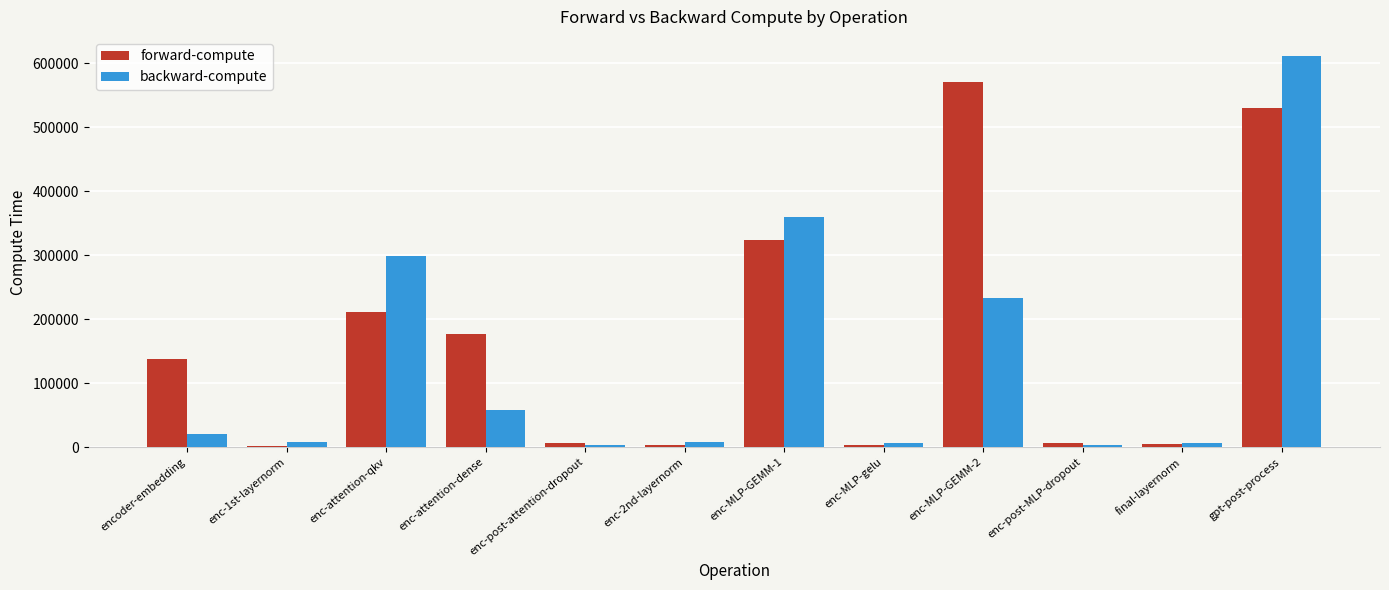

How many values in the forward-compute series exceed 138358?

6